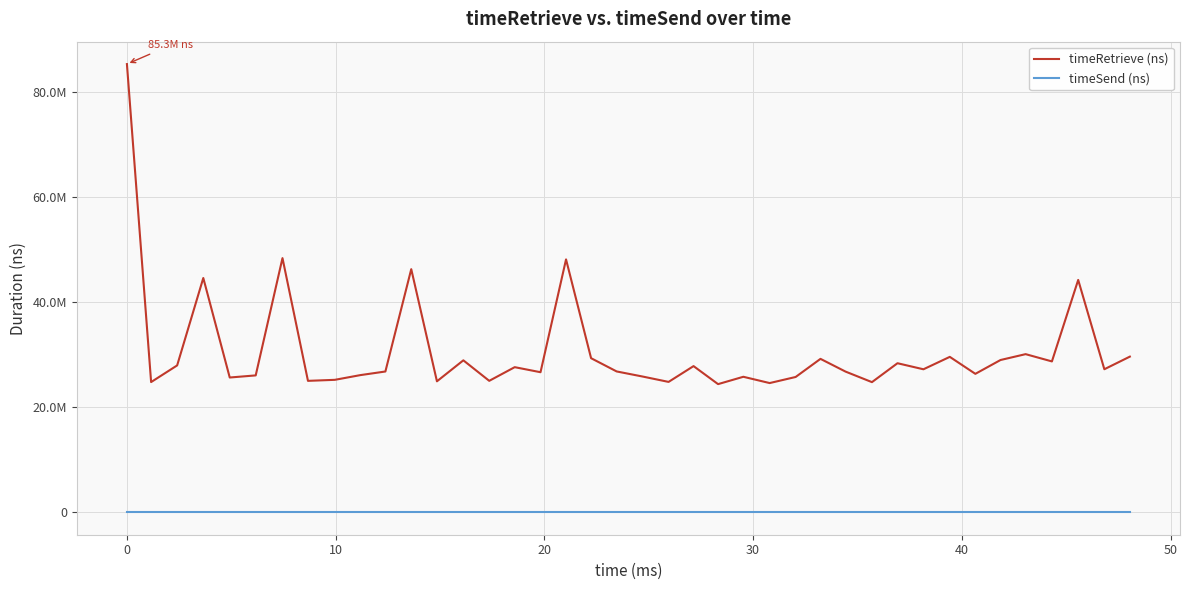

What are all the series names shown in the legend?

timeRetrieve (ns), timeSend (ns)